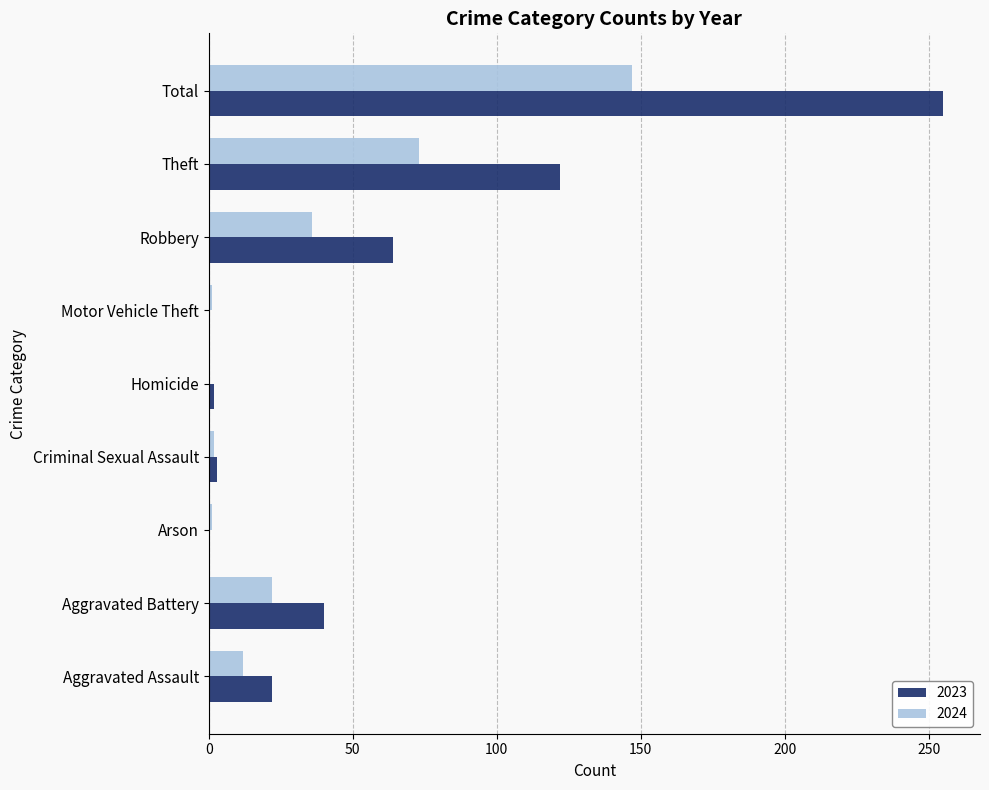

Where is 2023 nearest to the value 127?

Theft